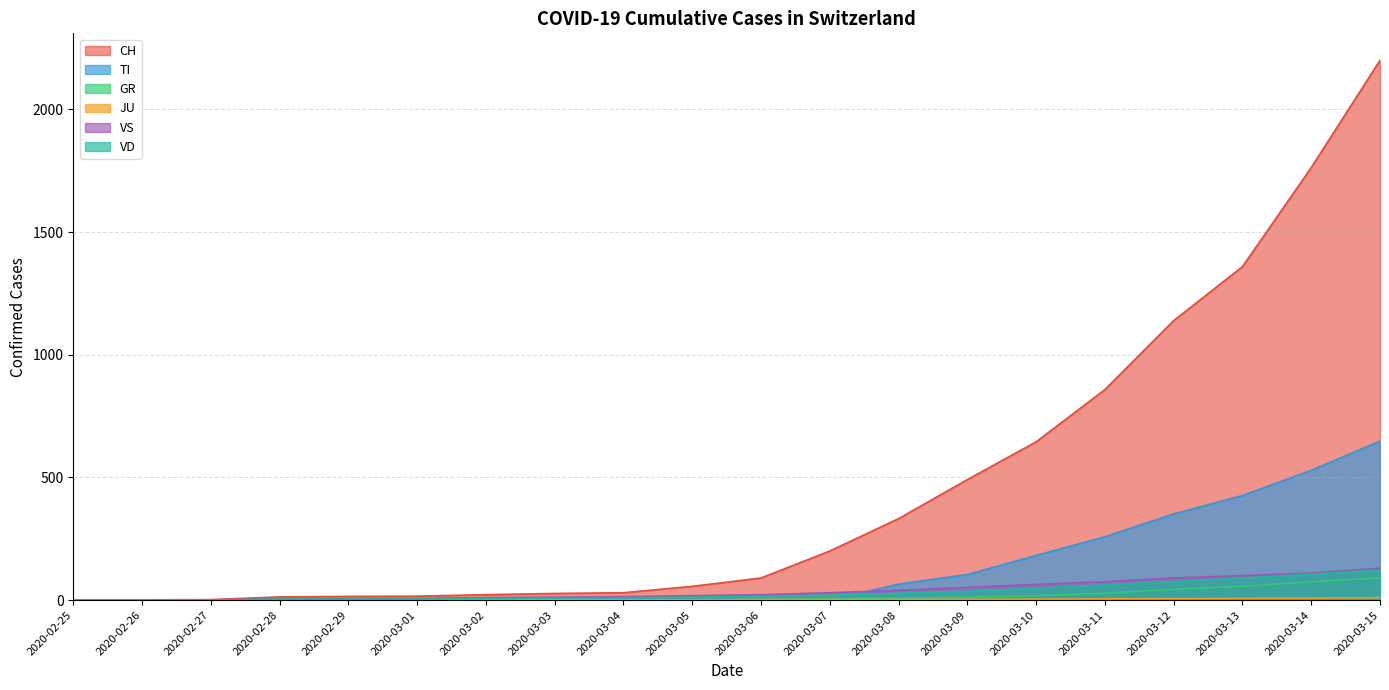

True or false: GR and VS cross at least once.

False